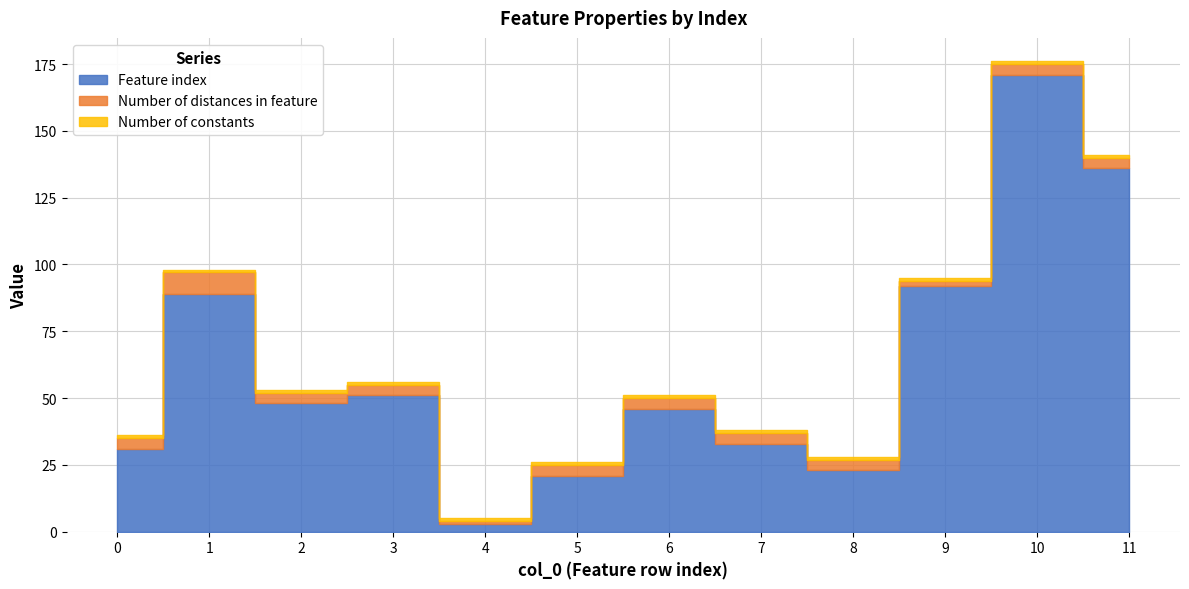

Reading right to left, extract all data points from this chart.

Feature index: 11=136	10=171	9=92	8=23	7=33	6=46	5=21	4=3	3=51	2=48	1=89	0=31
Number of distances in feature: 11=4	10=4	9=2	8=4	7=4	6=4	5=4	4=1	3=4	2=4	1=8	0=4
Number of constants: 11=1	10=1	9=1	8=1	7=1	6=1	5=1	4=1	3=1	2=1	1=1	0=1